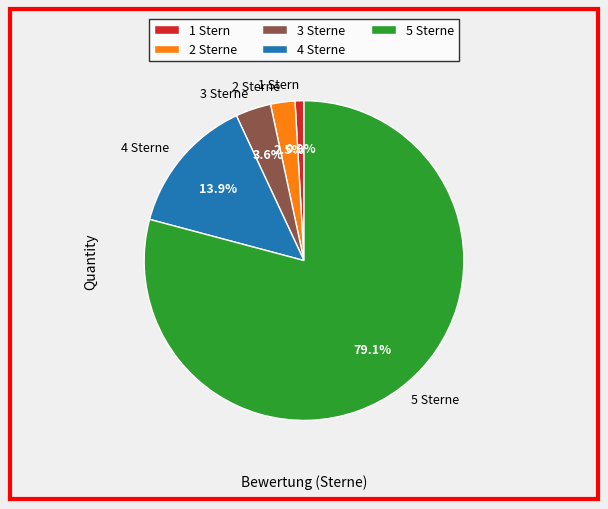

Between 5 Sterne and 3 Sterne, which is larger?

5 Sterne